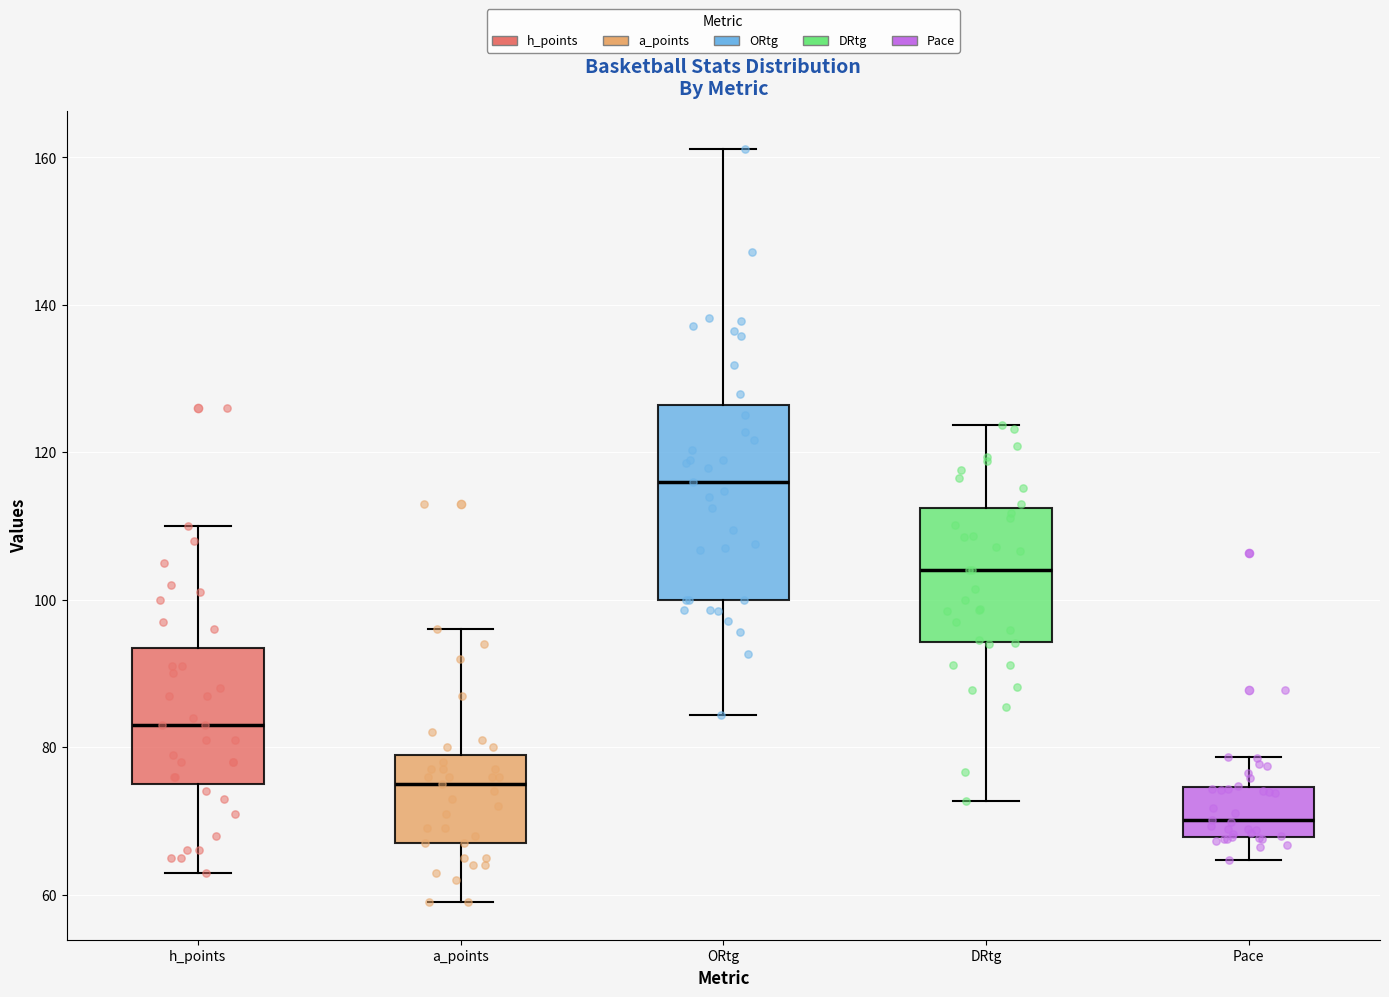

Which box is the tallest, from its lower edge to its upper edge?

ORtg